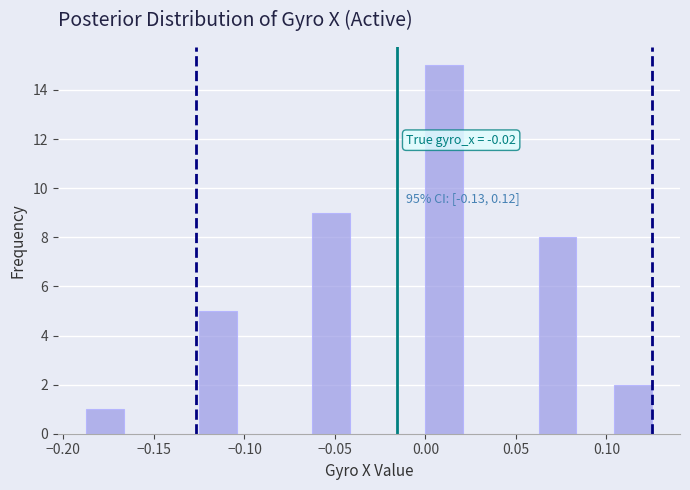

Which range on the x-axis has the tallest bar?

0.000 to 0.020